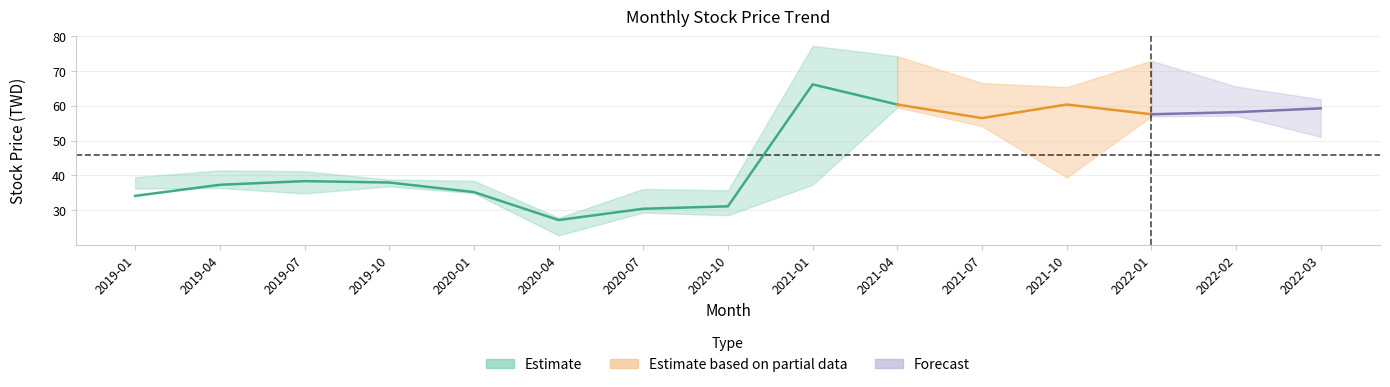

What is the difference between the highest and lowest values at 2020-01?

3.6